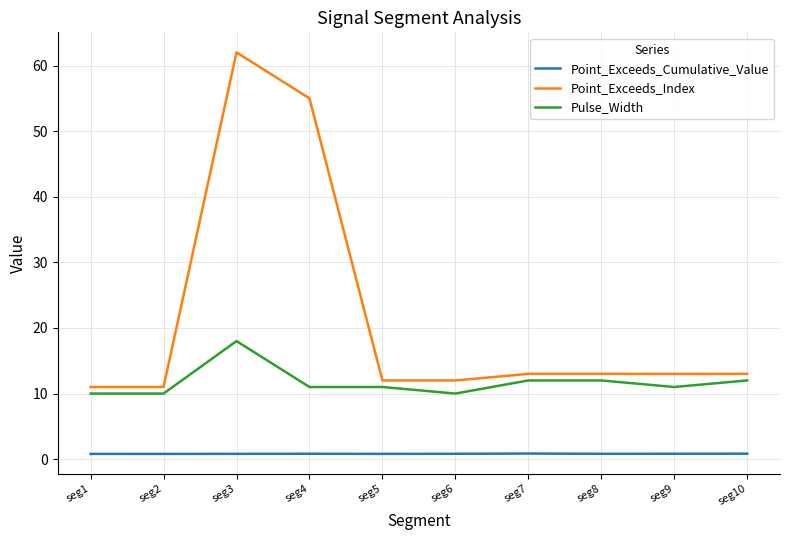

True or false: Pulse_Width and Point_Exceeds_Index cross at least once.

False